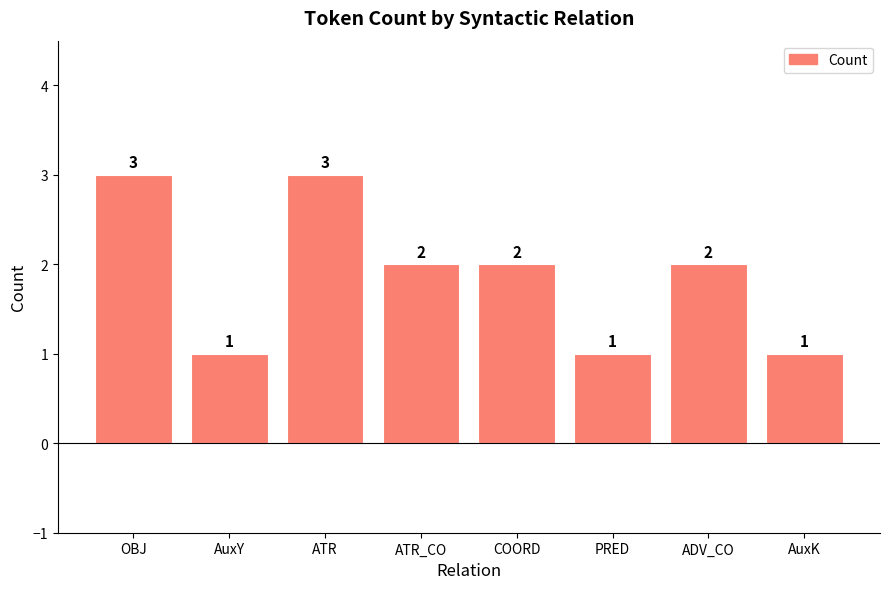

Are the bars horizontal?

No